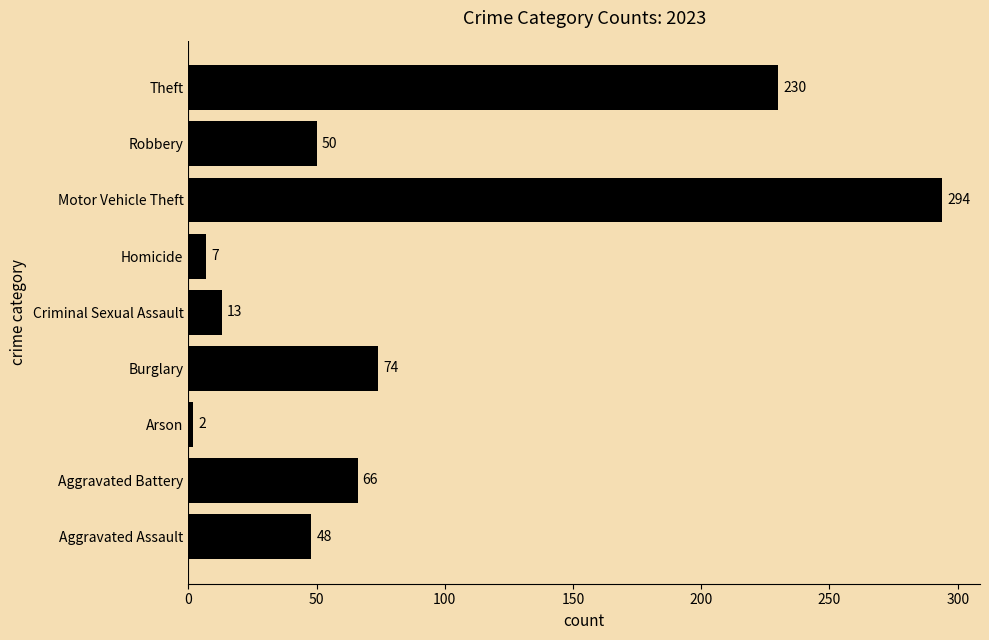

What is the average value?

87